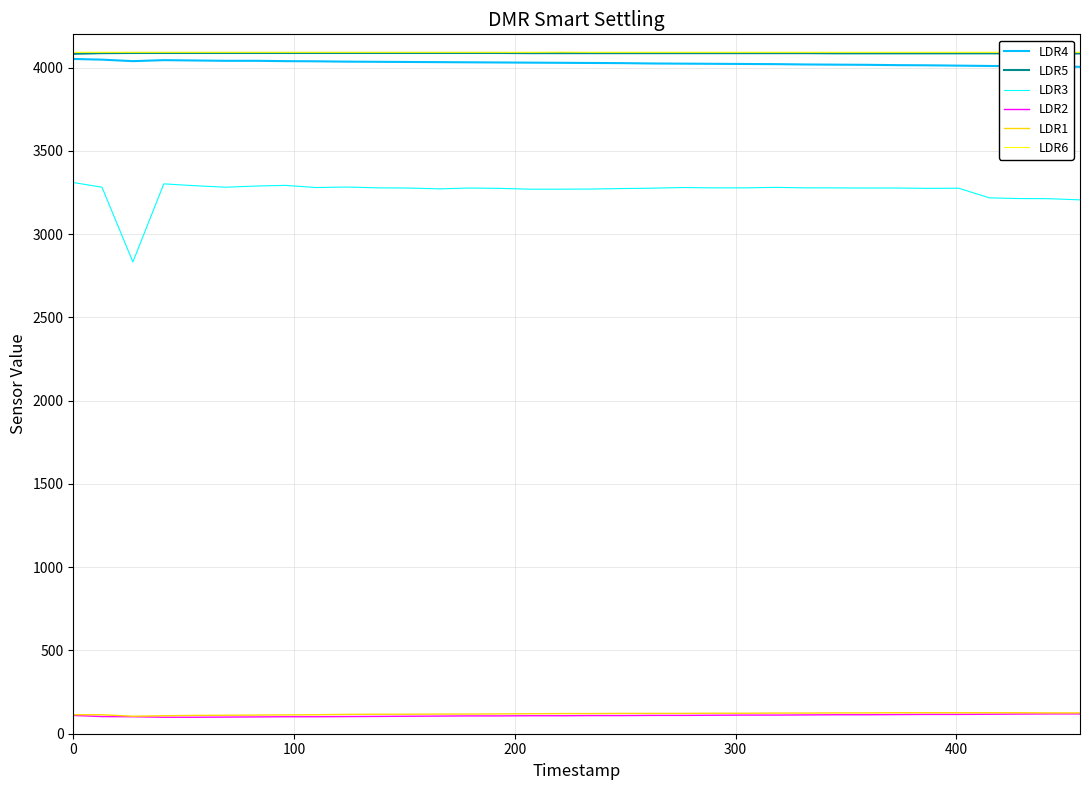

What is the maximum value shown in the chart?

4093